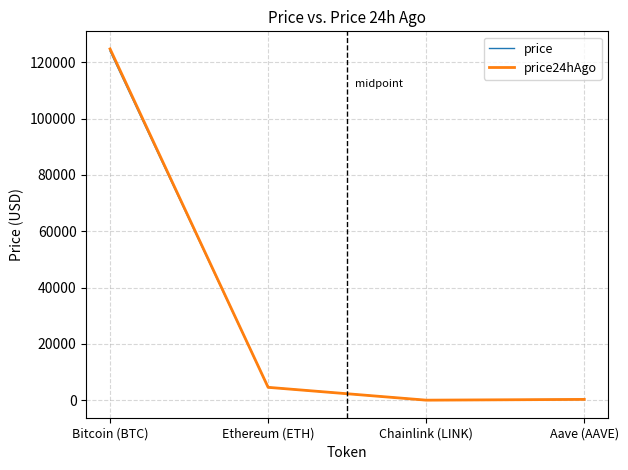

What is the highest value of the price series?

123968.0